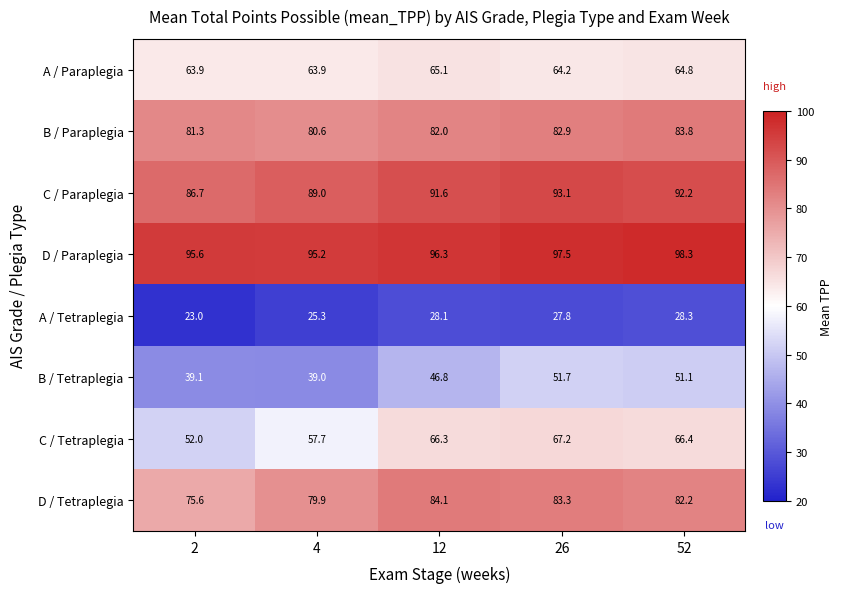

Which series changed the most between 4 and 12?

C / Tetraplegia